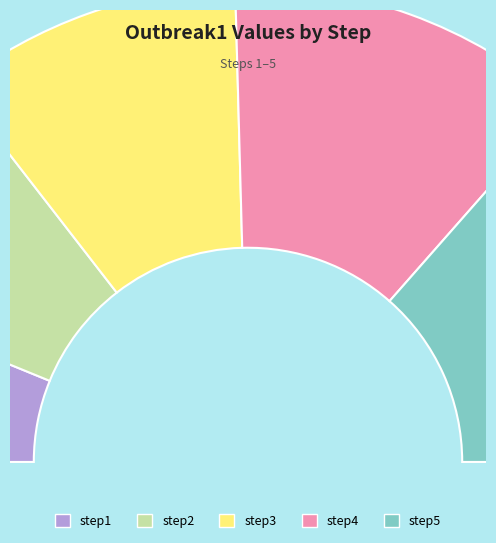

Is there a majority slice in this chart?

No